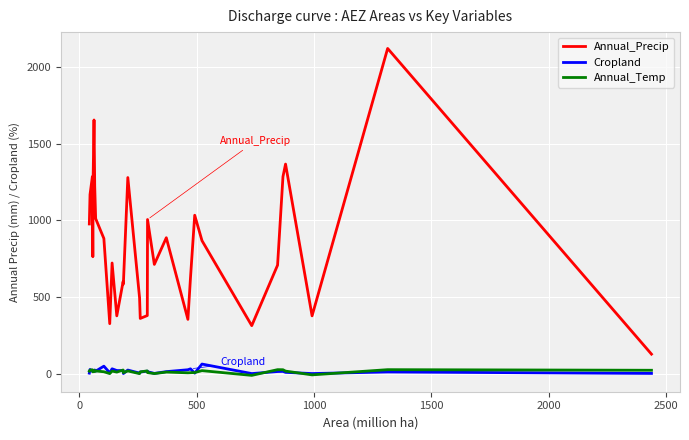

Which series has the largest total across all categories?

Annual_Precip